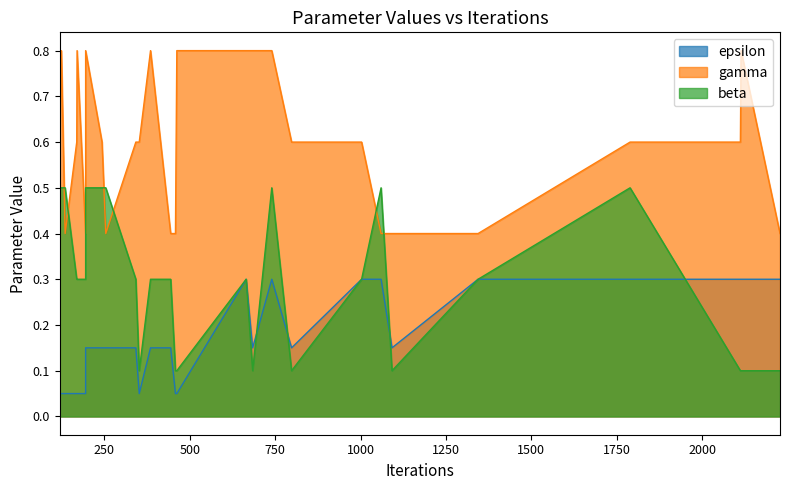

List the series in order of their overall mean, lowest first.

epsilon, beta, gamma